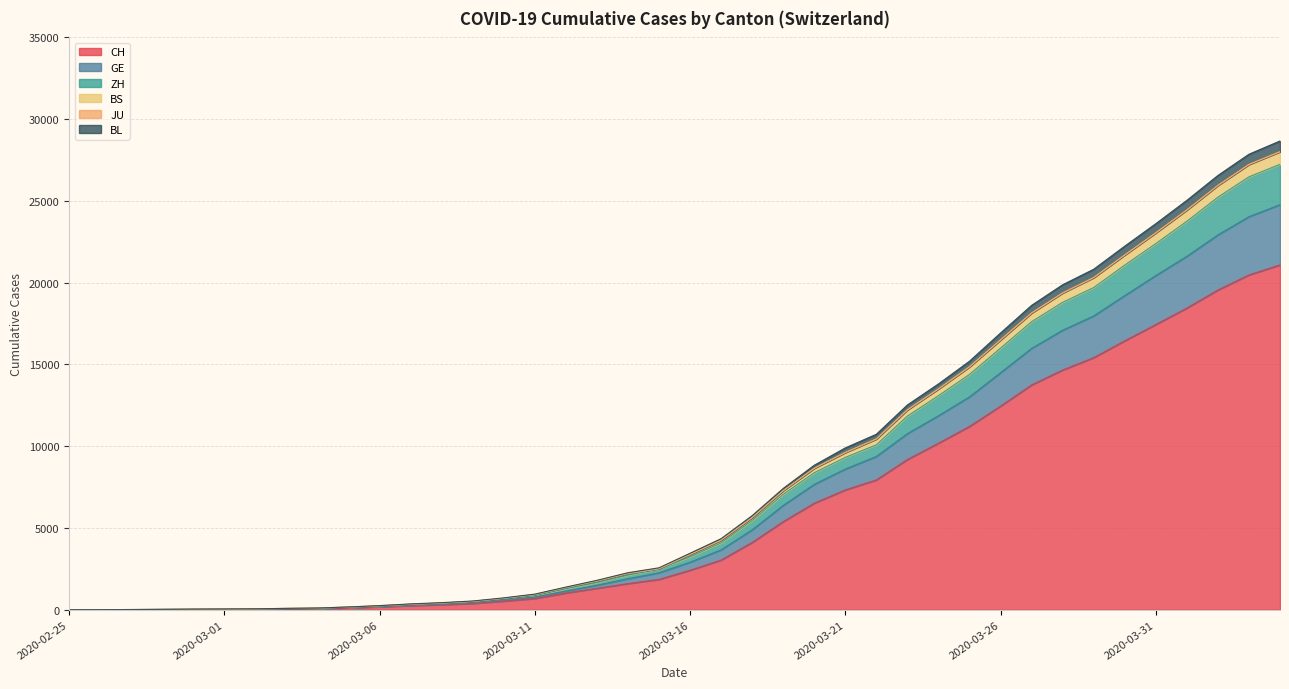

At which category is the sum across all series the highest?

2020-04-04